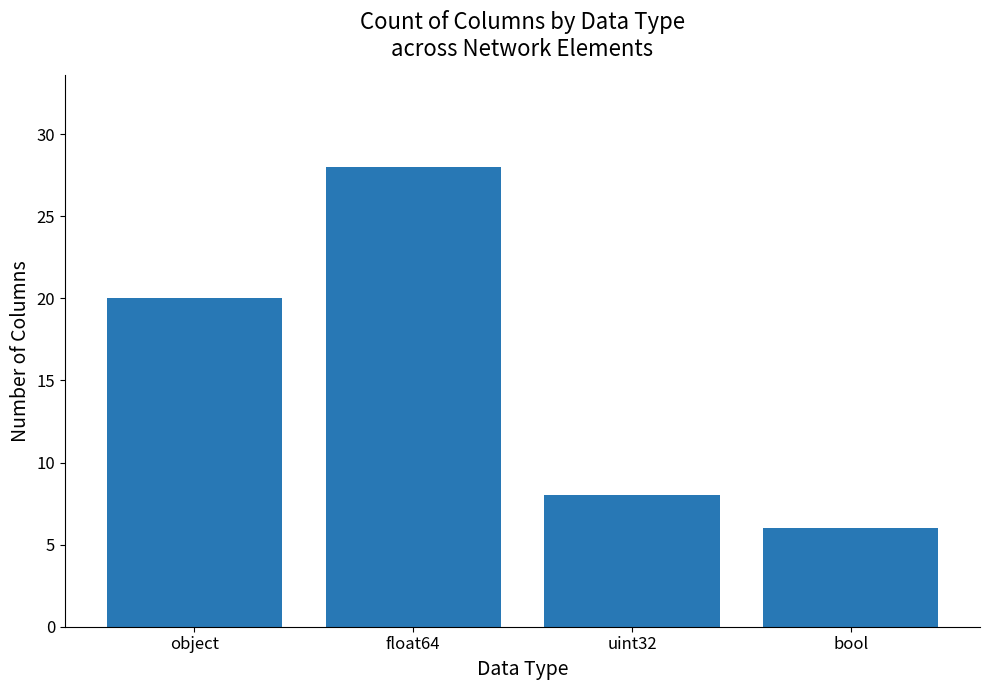

What is the value of the 3rd bar from the left?

8